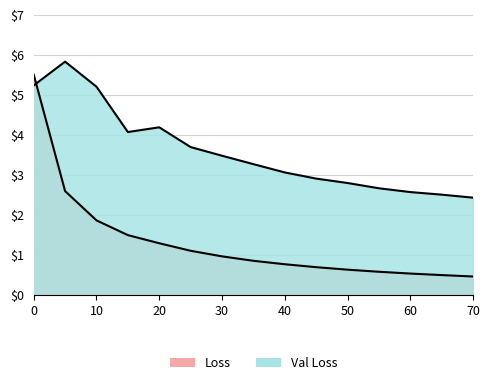

At which category does val_loss reach its first local peak?

5